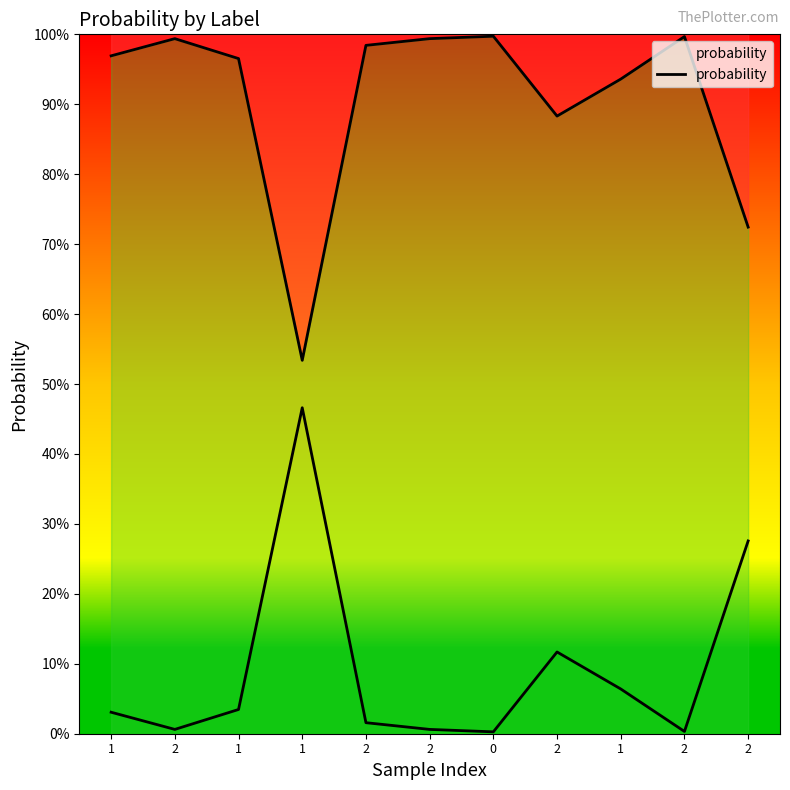

True or false: the data shows 0.5 at 1.

True